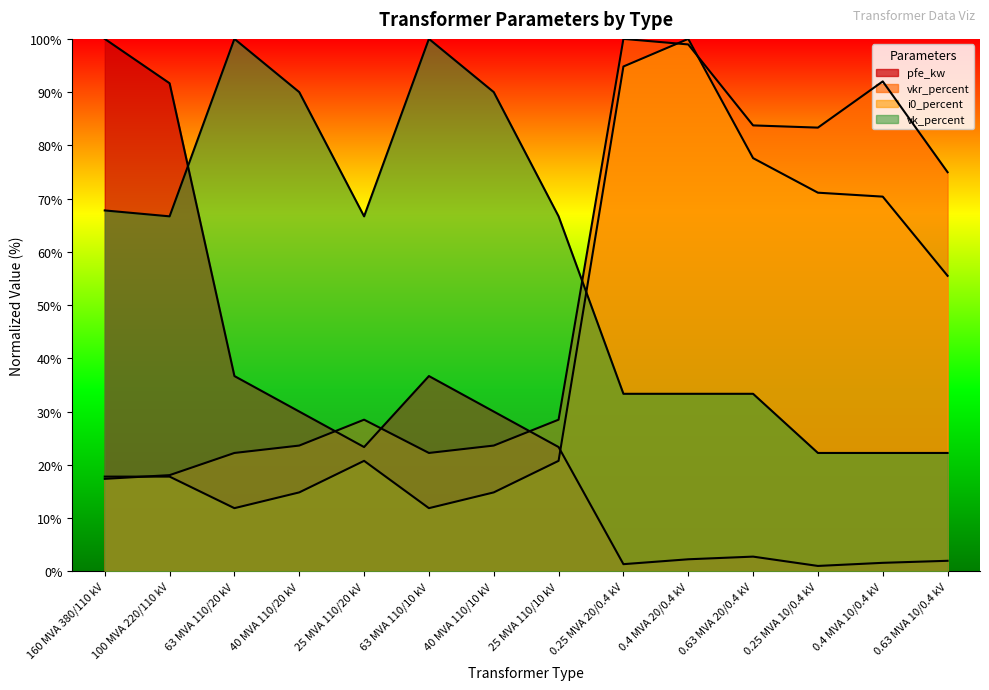

Is the value of vkr_percent at 63 MVA 110/20 kV greater than the value of vk_percent at 63 MVA 110/20 kV?

No